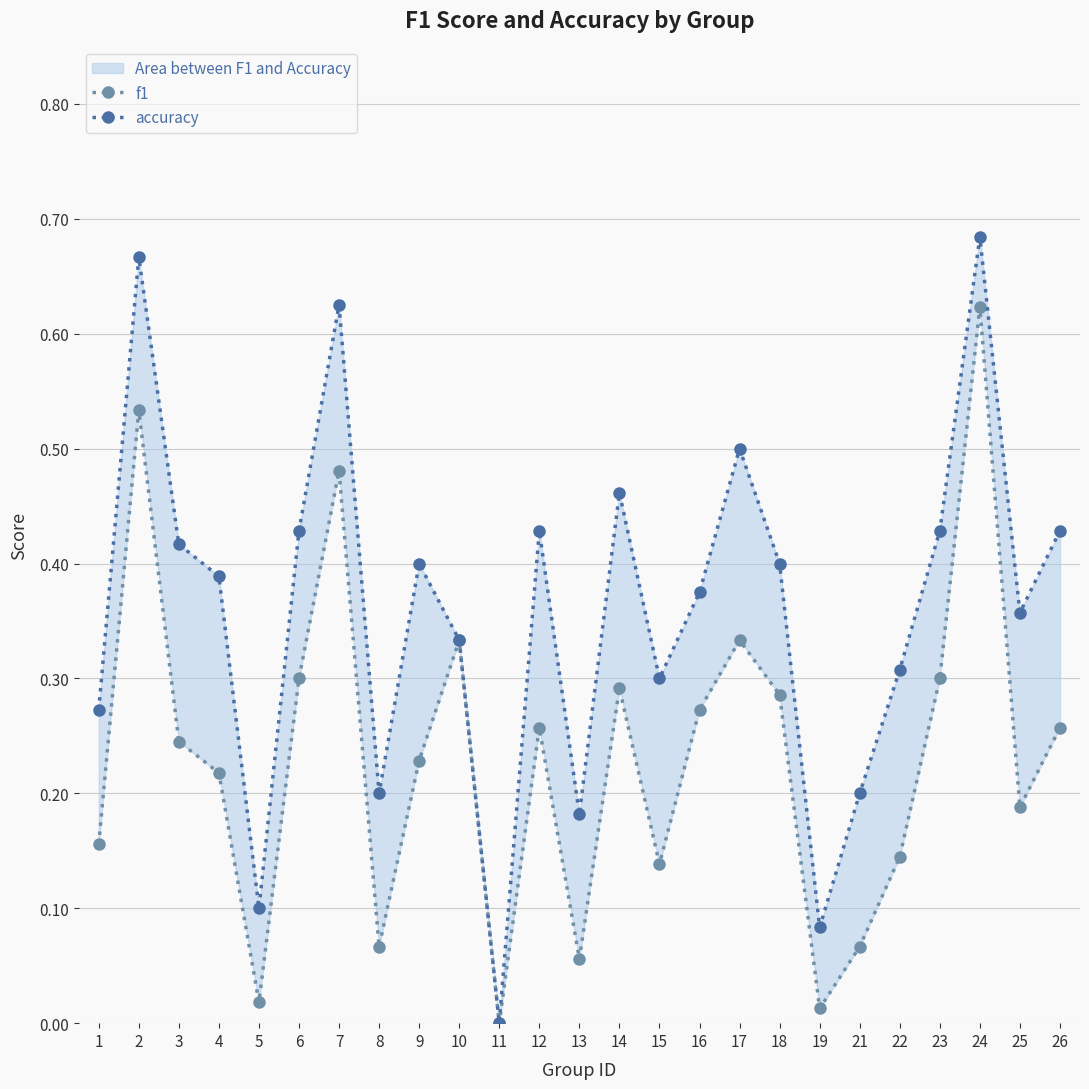

What are all the series names shown in the legend?

f1, accuracy